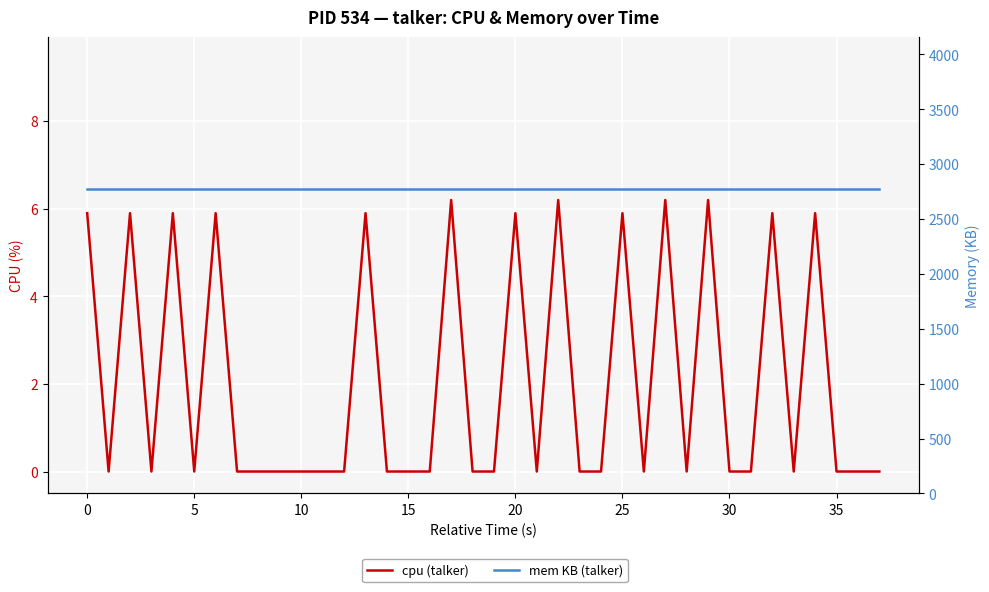

What is the sum of the mem KB (talker) values at 25 and 35?

5544.0